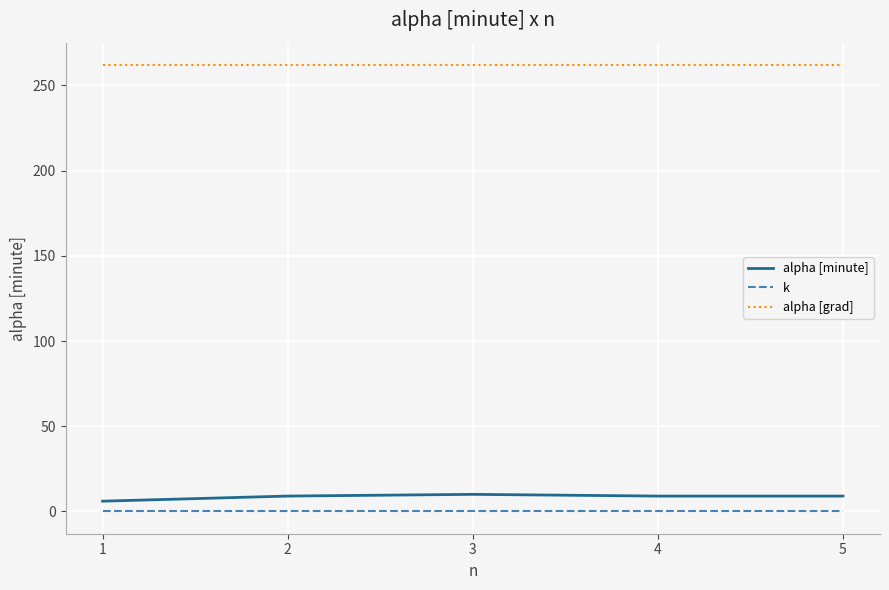

Is it true that alpha [grad] equals 262 at 5?

True